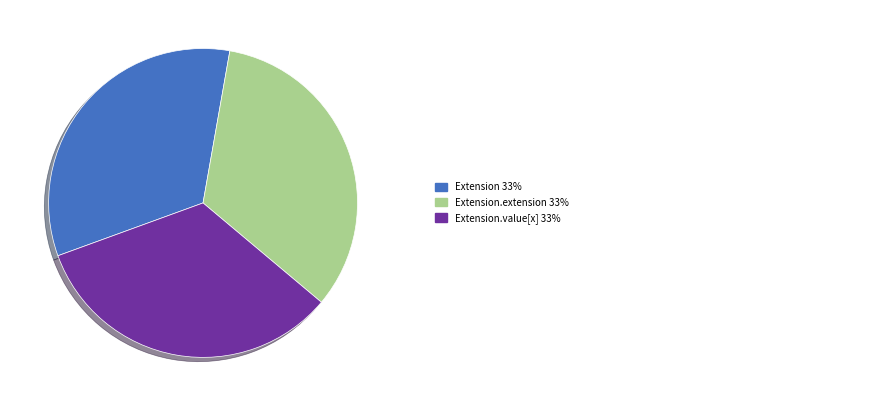

Is there any slice that represents more than half of the pie?

No